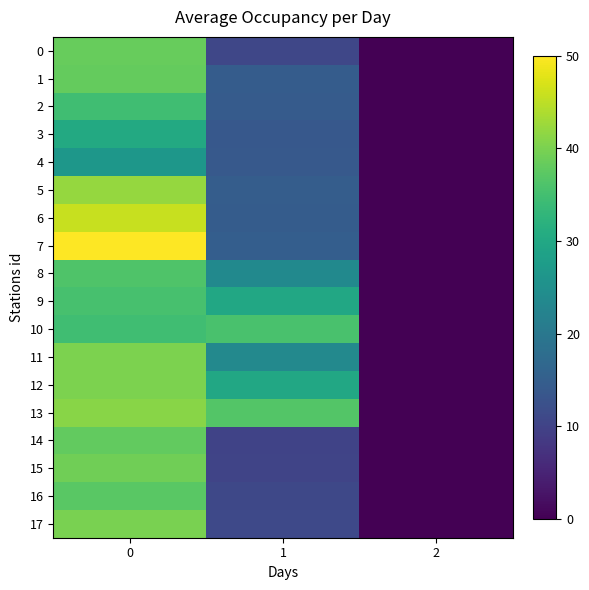

Reading left to right, what are all the values shown in this chart?

0: 0=38.4	1=10.6	2=0.0
1: 0=38.3	1=14.5	2=0.0
2: 0=34.6	1=14.4	2=0.0
3: 0=30.4	1=13.9	2=0.0
4: 0=26.5	1=14.0	2=0.0
5: 0=42.0	1=14.8	2=0.0
6: 0=45.8	1=14.5	2=0.0
7: 0=50.0	1=15.0	2=0.0
8: 0=36.2	1=23.7	2=0.0
9: 0=35.4	1=30.0	2=0.0
10: 0=34.6	1=35.7	2=0.0
11: 0=40.1	1=23.6	2=0.0
12: 0=40.1	1=30.0	2=0.0
13: 0=41.1	1=36.7	2=0.0
14: 0=38.0	1=10.0	2=0.0
15: 0=39.1	1=10.2	2=0.0
16: 0=37.2	1=10.9	2=0.0
17: 0=40.0	1=11.1	2=0.0